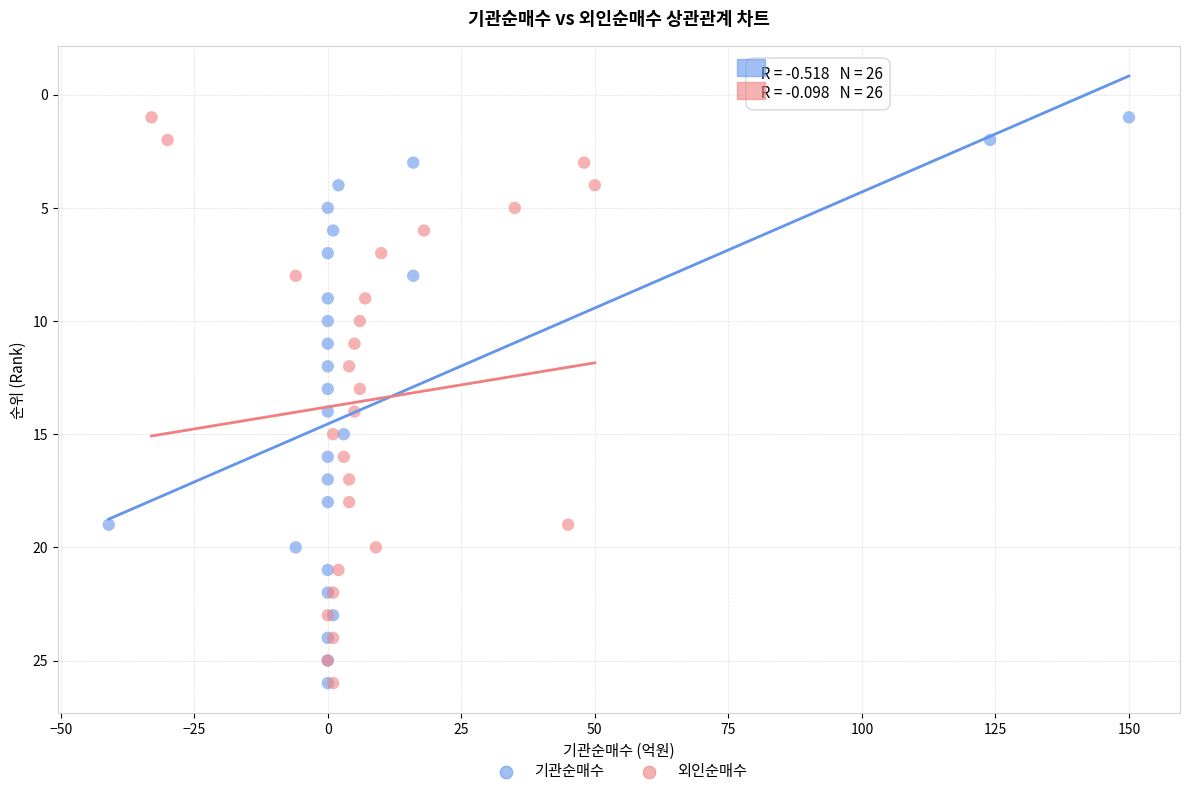

What are all the series names shown in the legend?

기관순매수, 외인순매수